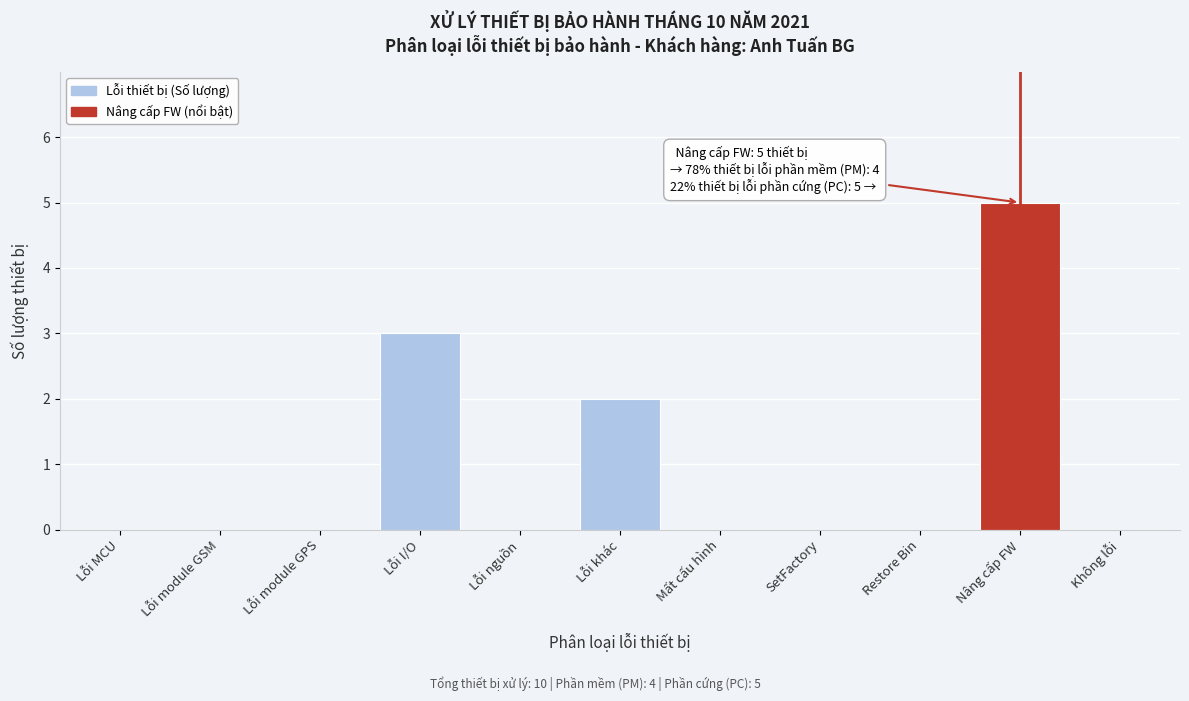

Reading left to right, extract all data points from this chart.

Lỗi MCU=0	Lỗi module GSM=0	Lỗi module GPS=0	Lỗi I/O=3	Lỗi nguồn=0	Lỗi khác=2	Mất cấu hình=0	SetFactory=0	Restore Bin=0	Nâng cấp FW=5	Không lỗi=0